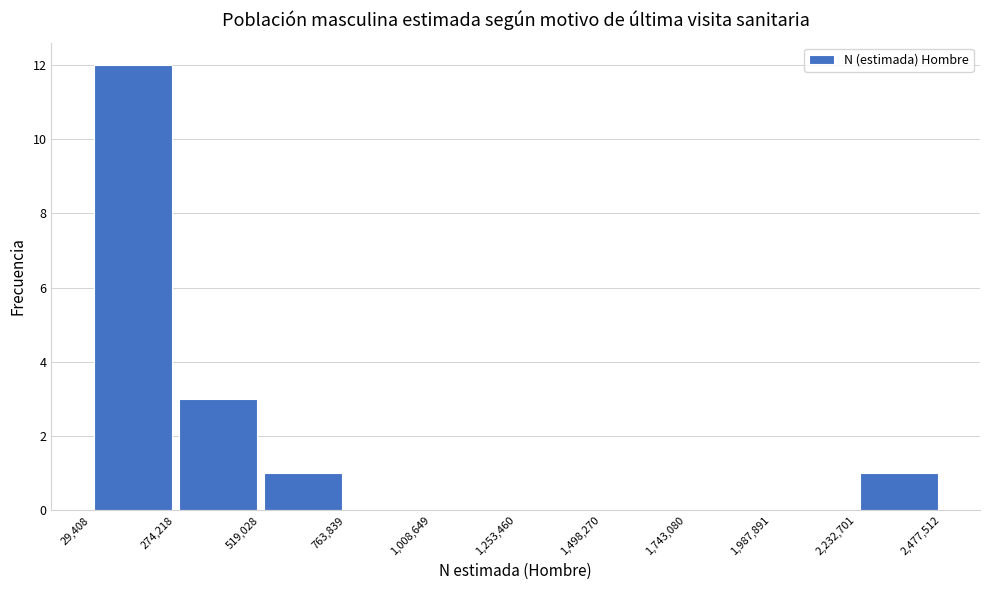

Which range on the x-axis has the tallest bar?

29,408 to 274,218